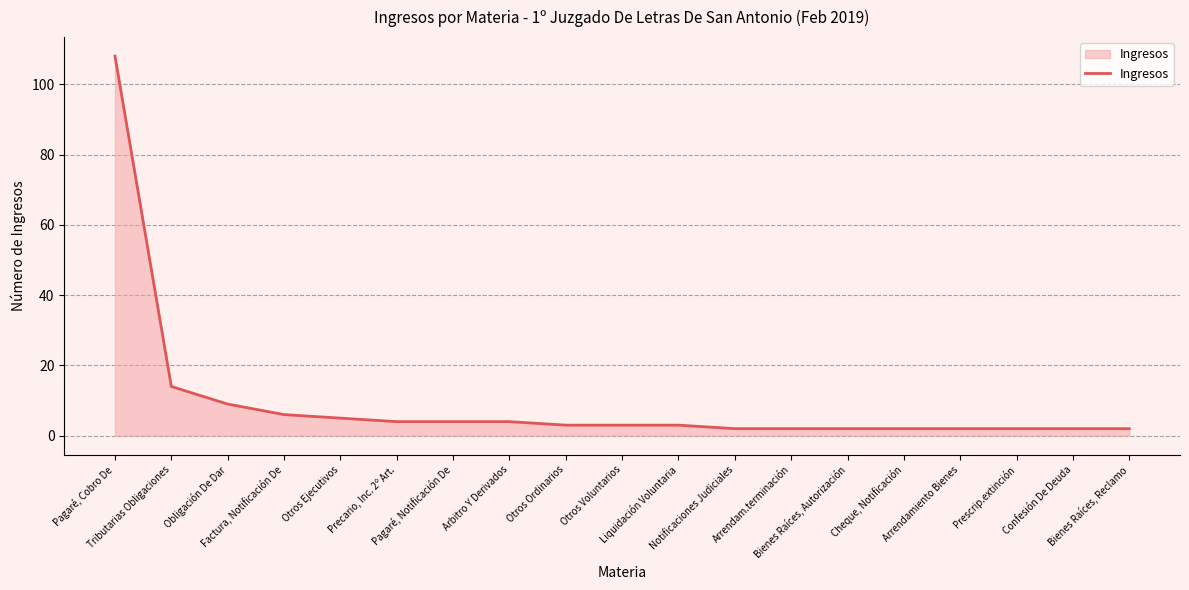

The value at Prescrip.extinción is 2. True or false?

True